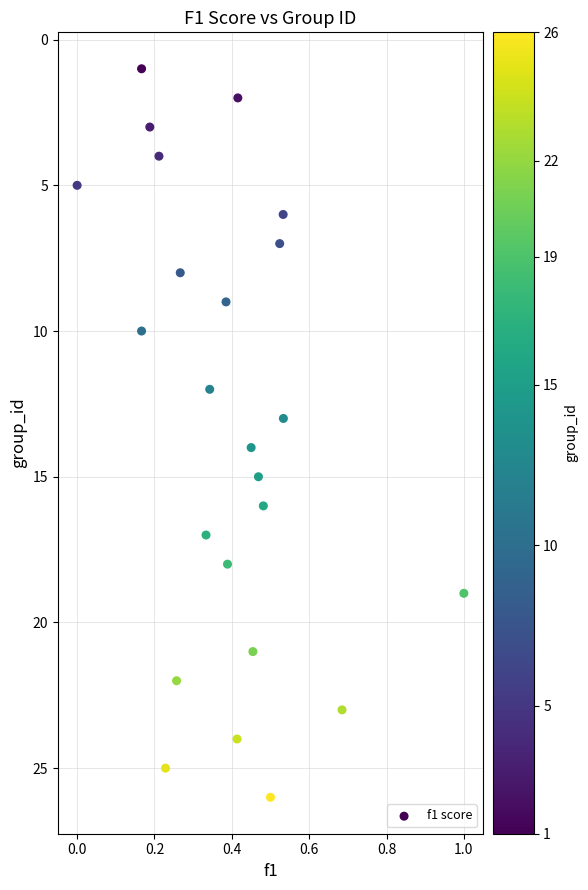

What is the range of Y values (max minus min)?

25